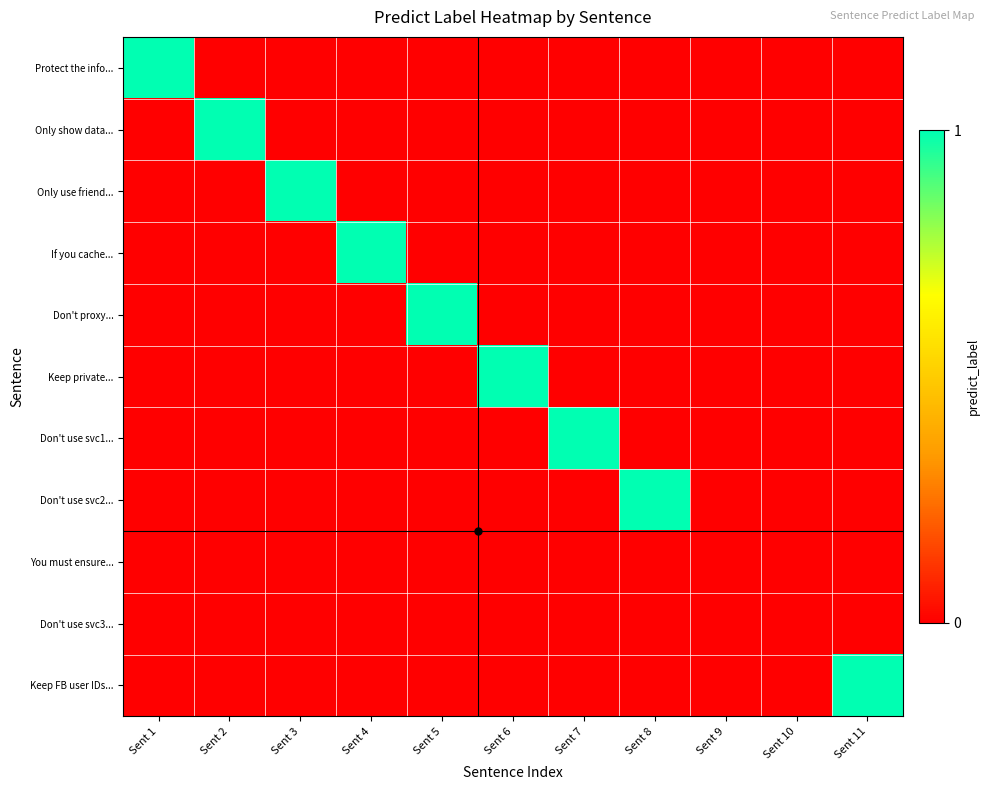

Reading left to right, transcribe all the data shown in this chart.

Protect the info...: Sent 1=1	Sent 2=0	Sent 3=0	Sent 4=0	Sent 5=0	Sent 6=0	Sent 7=0	Sent 8=0	Sent 9=0	Sent 10=0	Sent 11=0
Only show data...: Sent 1=0	Sent 2=1	Sent 3=0	Sent 4=0	Sent 5=0	Sent 6=0	Sent 7=0	Sent 8=0	Sent 9=0	Sent 10=0	Sent 11=0
Only use friend...: Sent 1=0	Sent 2=0	Sent 3=1	Sent 4=0	Sent 5=0	Sent 6=0	Sent 7=0	Sent 8=0	Sent 9=0	Sent 10=0	Sent 11=0
If you cache...: Sent 1=0	Sent 2=0	Sent 3=0	Sent 4=1	Sent 5=0	Sent 6=0	Sent 7=0	Sent 8=0	Sent 9=0	Sent 10=0	Sent 11=0
Don't proxy...: Sent 1=0	Sent 2=0	Sent 3=0	Sent 4=0	Sent 5=1	Sent 6=0	Sent 7=0	Sent 8=0	Sent 9=0	Sent 10=0	Sent 11=0
Keep private...: Sent 1=0	Sent 2=0	Sent 3=0	Sent 4=0	Sent 5=0	Sent 6=1	Sent 7=0	Sent 8=0	Sent 9=0	Sent 10=0	Sent 11=0
Don't use svc1...: Sent 1=0	Sent 2=0	Sent 3=0	Sent 4=0	Sent 5=0	Sent 6=0	Sent 7=1	Sent 8=0	Sent 9=0	Sent 10=0	Sent 11=0
Don't use svc2...: Sent 1=0	Sent 2=0	Sent 3=0	Sent 4=0	Sent 5=0	Sent 6=0	Sent 7=0	Sent 8=1	Sent 9=0	Sent 10=0	Sent 11=0
You must ensure...: Sent 1=0	Sent 2=0	Sent 3=0	Sent 4=0	Sent 5=0	Sent 6=0	Sent 7=0	Sent 8=0	Sent 9=0	Sent 10=0	Sent 11=0
Don't use svc3...: Sent 1=0	Sent 2=0	Sent 3=0	Sent 4=0	Sent 5=0	Sent 6=0	Sent 7=0	Sent 8=0	Sent 9=0	Sent 10=0	Sent 11=0
Keep FB user IDs...: Sent 1=0	Sent 2=0	Sent 3=0	Sent 4=0	Sent 5=0	Sent 6=0	Sent 7=0	Sent 8=0	Sent 9=0	Sent 10=0	Sent 11=1